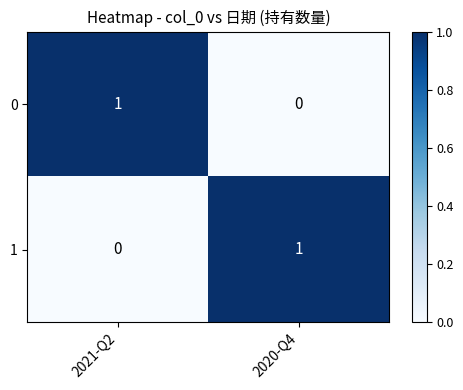

The 1 series shows 1 at 2020-Q4. True or false?

True